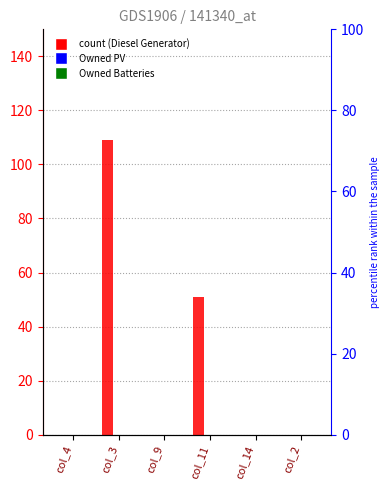

List the labels in order of Owned PV value, largest first.

col_4, col_3, col_9, col_11, col_14, col_2